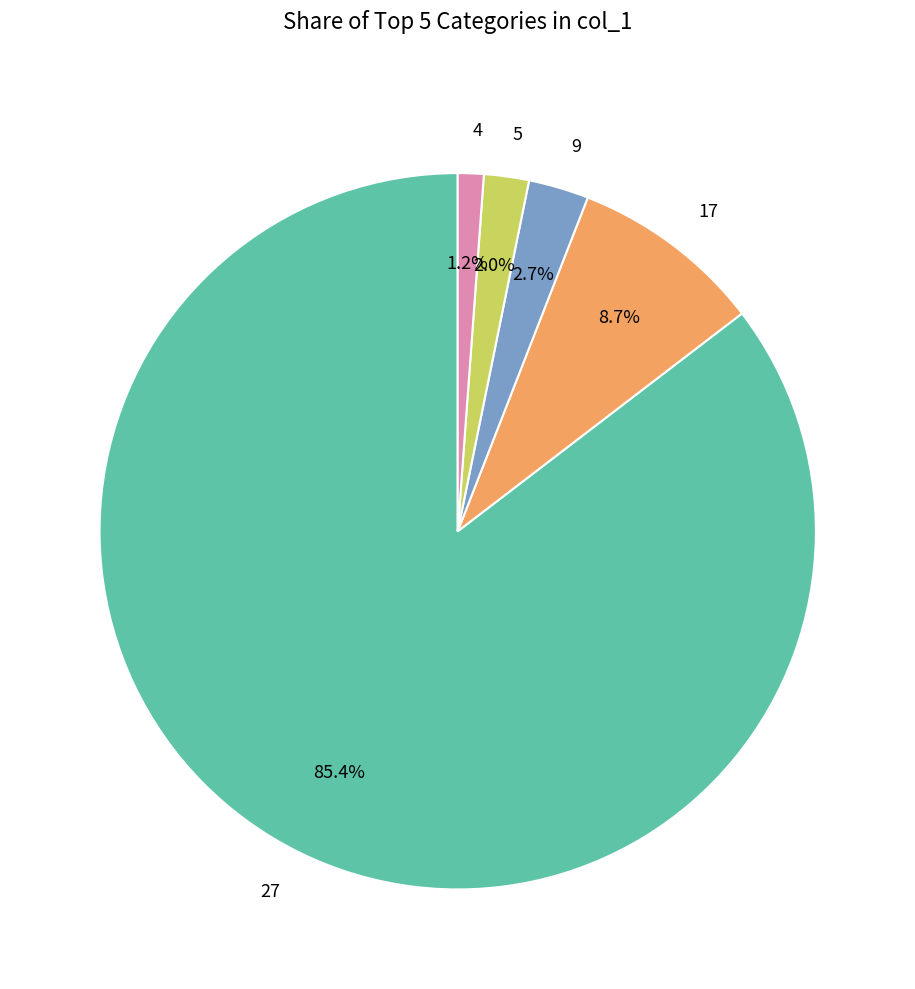

Count the number of slices in the pie.

5